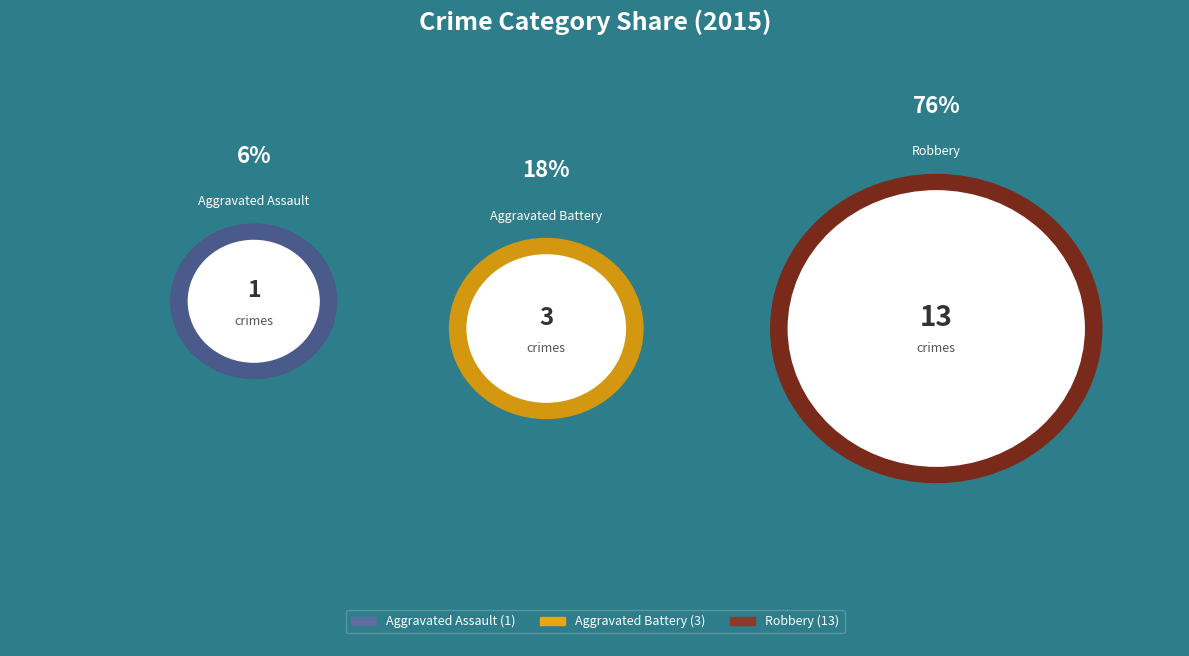

How many slices are in this pie chart?

3